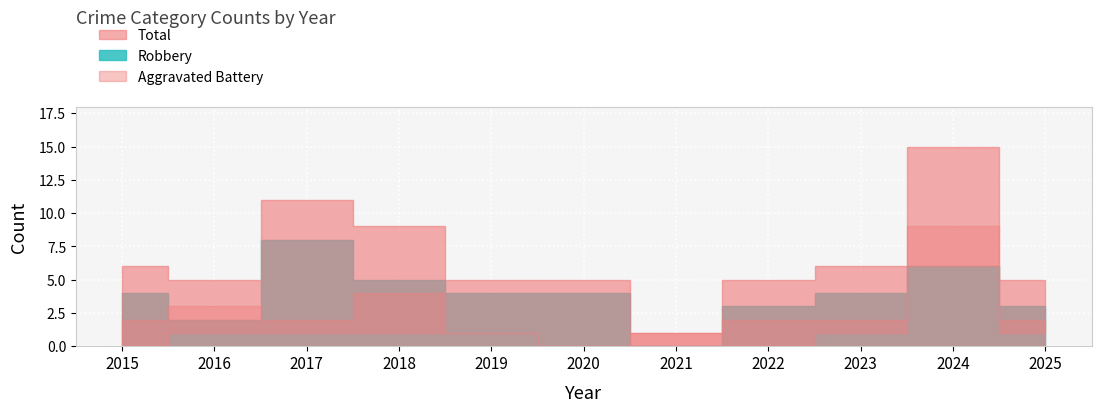

Is it true that Aggravated Battery equals 2 at 2016?

True